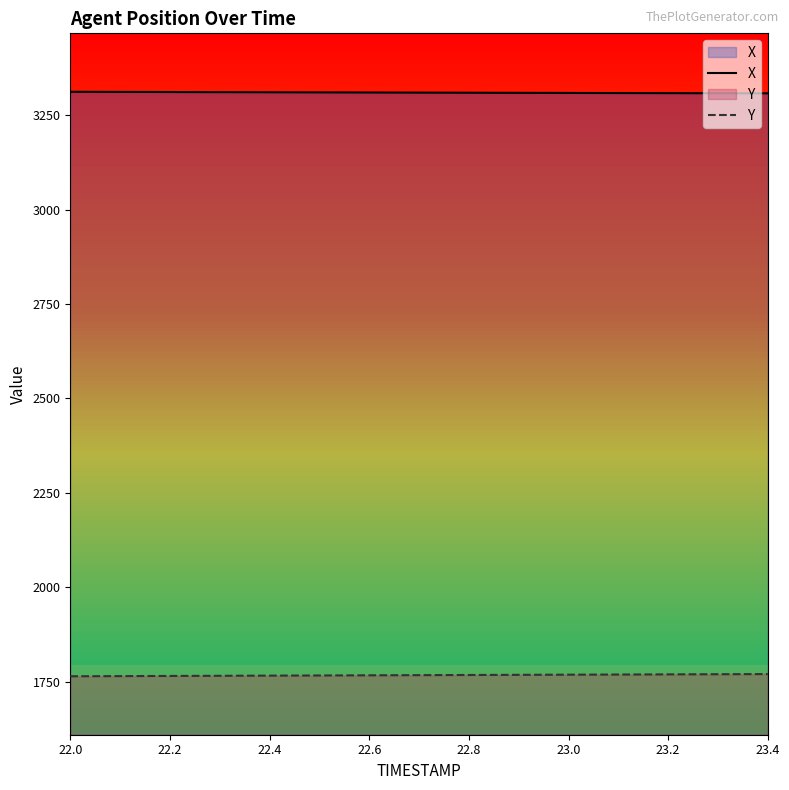

At which label does Y first exceed 1767?

22.6